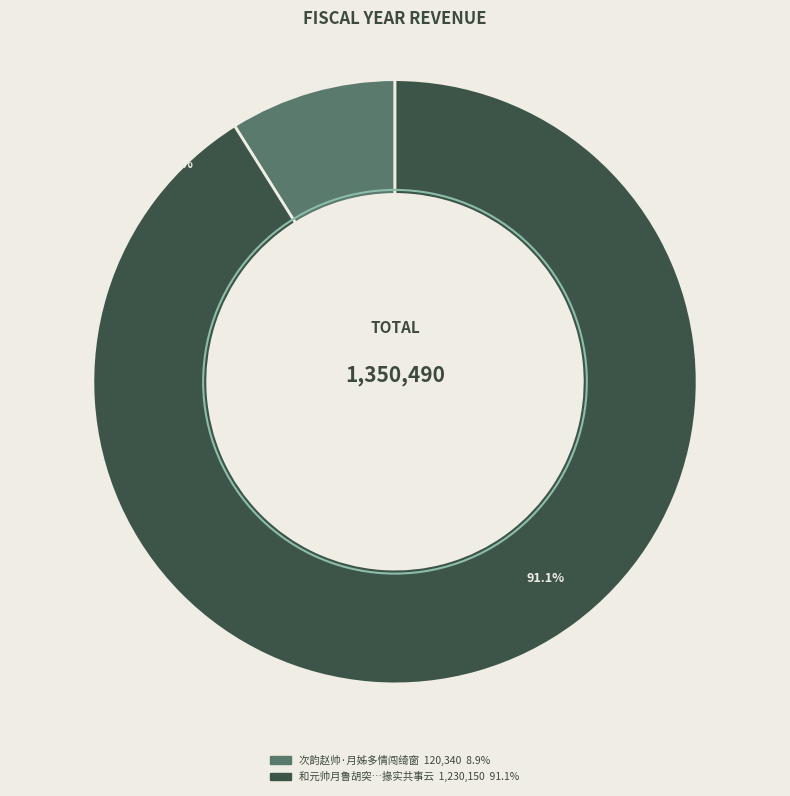

To the nearest percent, what percentage of the pie is 和元帅月鲁胡突公子强横竟以赃败同宪岳公齐高王马二宪掾实共事云?

91%